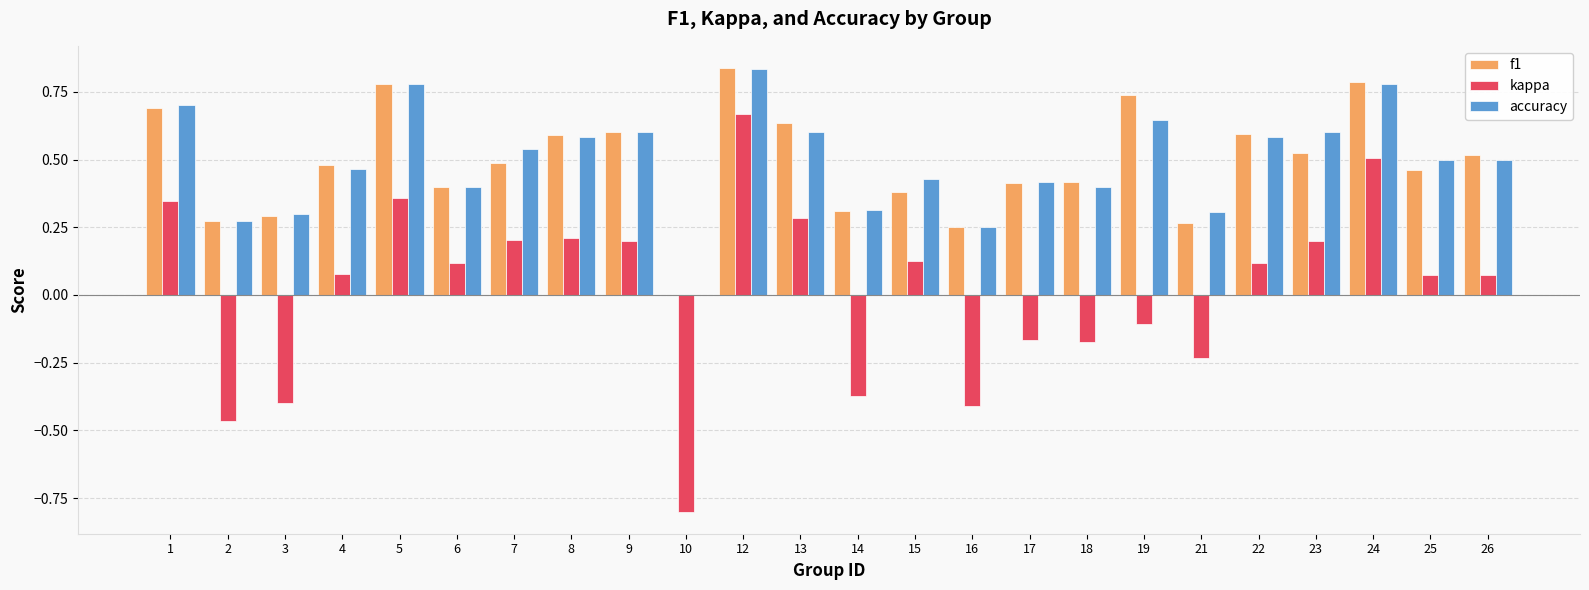

The accuracy series shows 0.9 at 13. True or false?

False